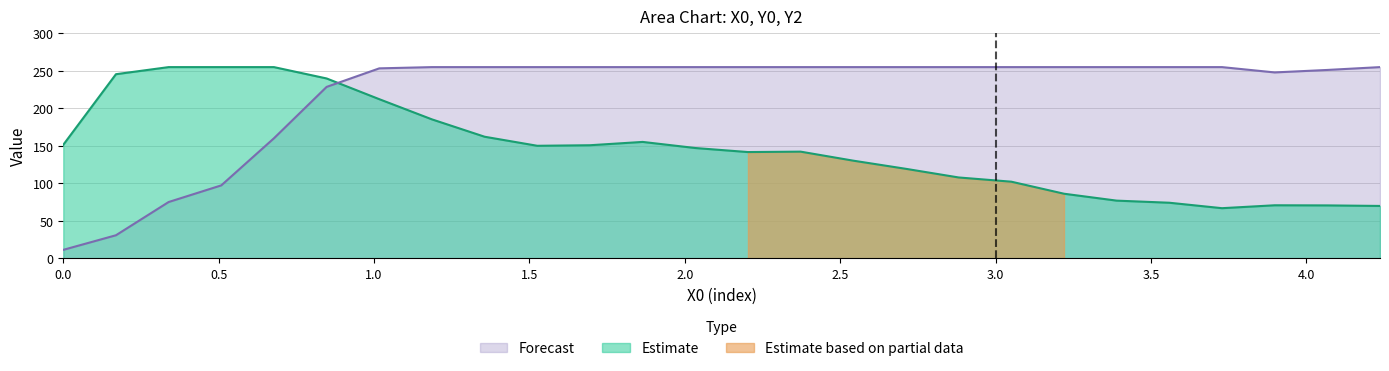

Reading left to right, what are all the values shown in this chart?

Y0: 151.5	245.6	255.0	255.0	255.0	239.9	212.3	185.4	162.2	150.2	150.9	155.3	147.2	141.8	142.3	130.3	119.4	107.9	102.3	86.3	77.1	74.3	67.0	70.9	70.7	70.0
Y2: 11.5	30.9	75.2	97.4	160.2	228.6	253.3	255.0	255.0	255.0	255.0	255.0	255.0	255.0	255.0	255.0	255.0	255.0	255.0	255.0	255.0	255.0	255.0	247.9	251.2	255.0